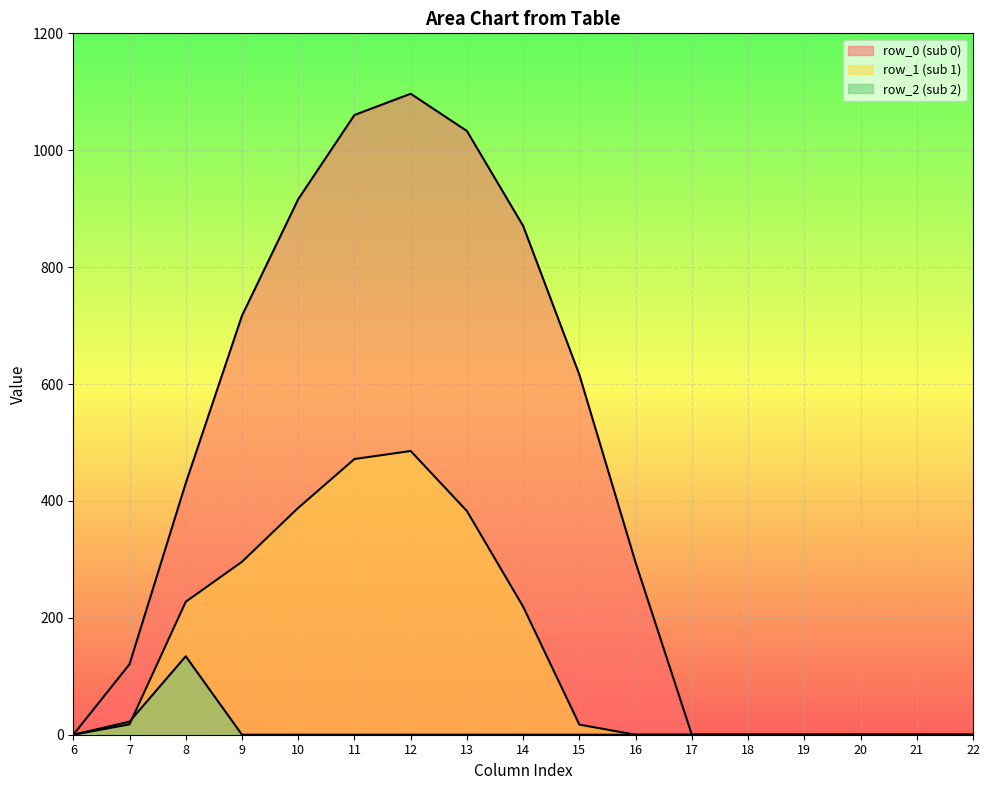

True or false: row_2 has more than 2 points higher than both neighbors.

False